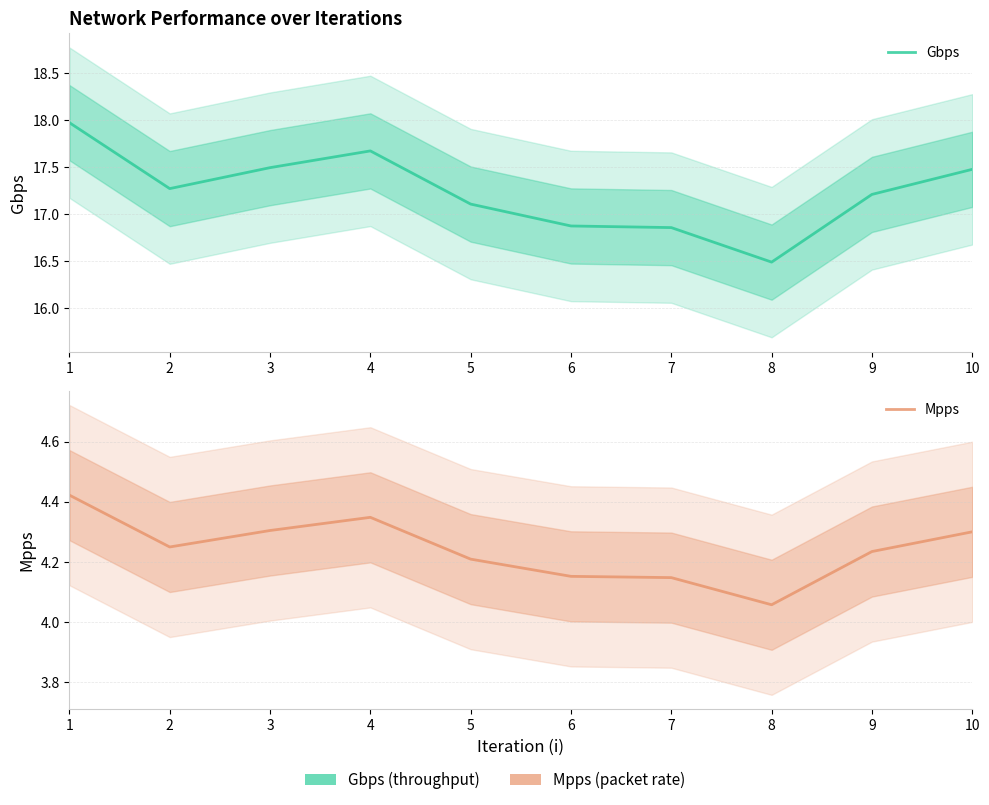

At which category does the chart reach its peak across all series?

1